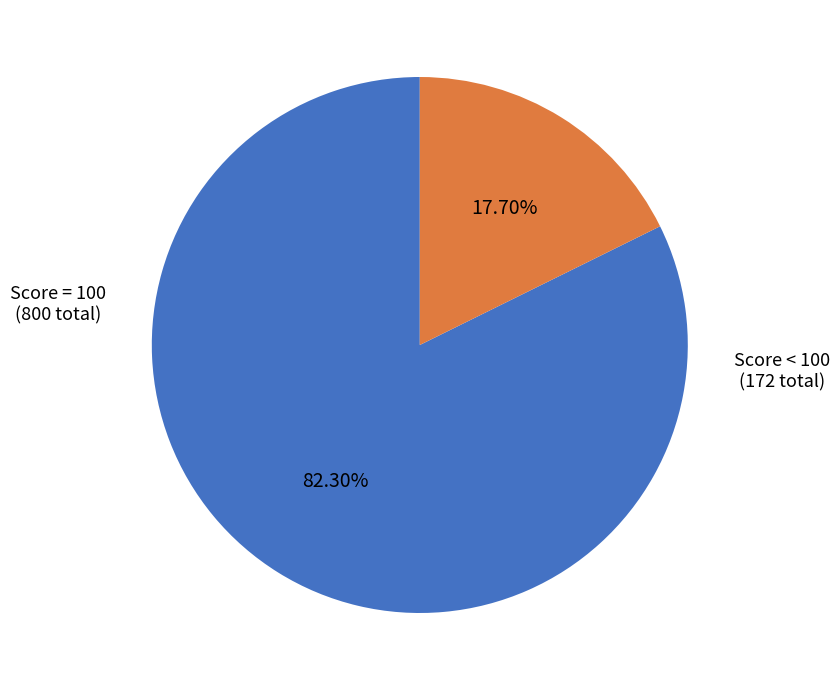

Does any single category account for the majority?

Yes